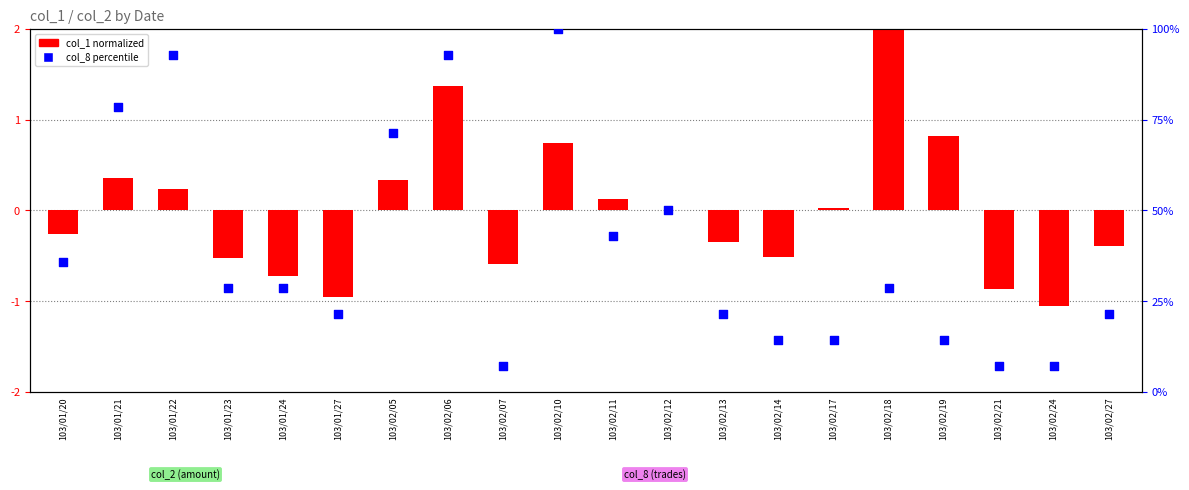

At which category is the sum across all series the highest?

103/02/10